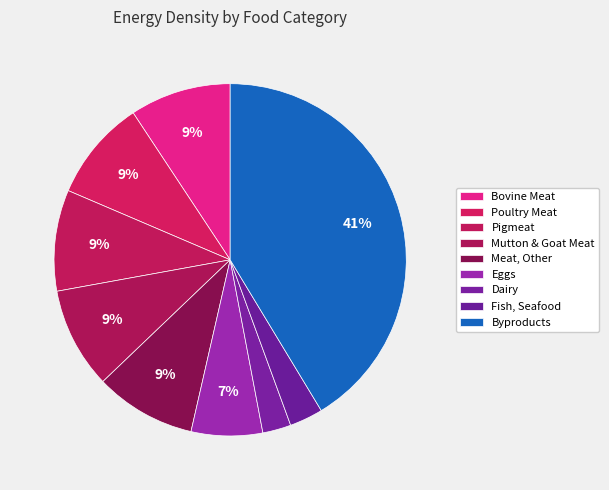

How many segments does this pie chart have?

9